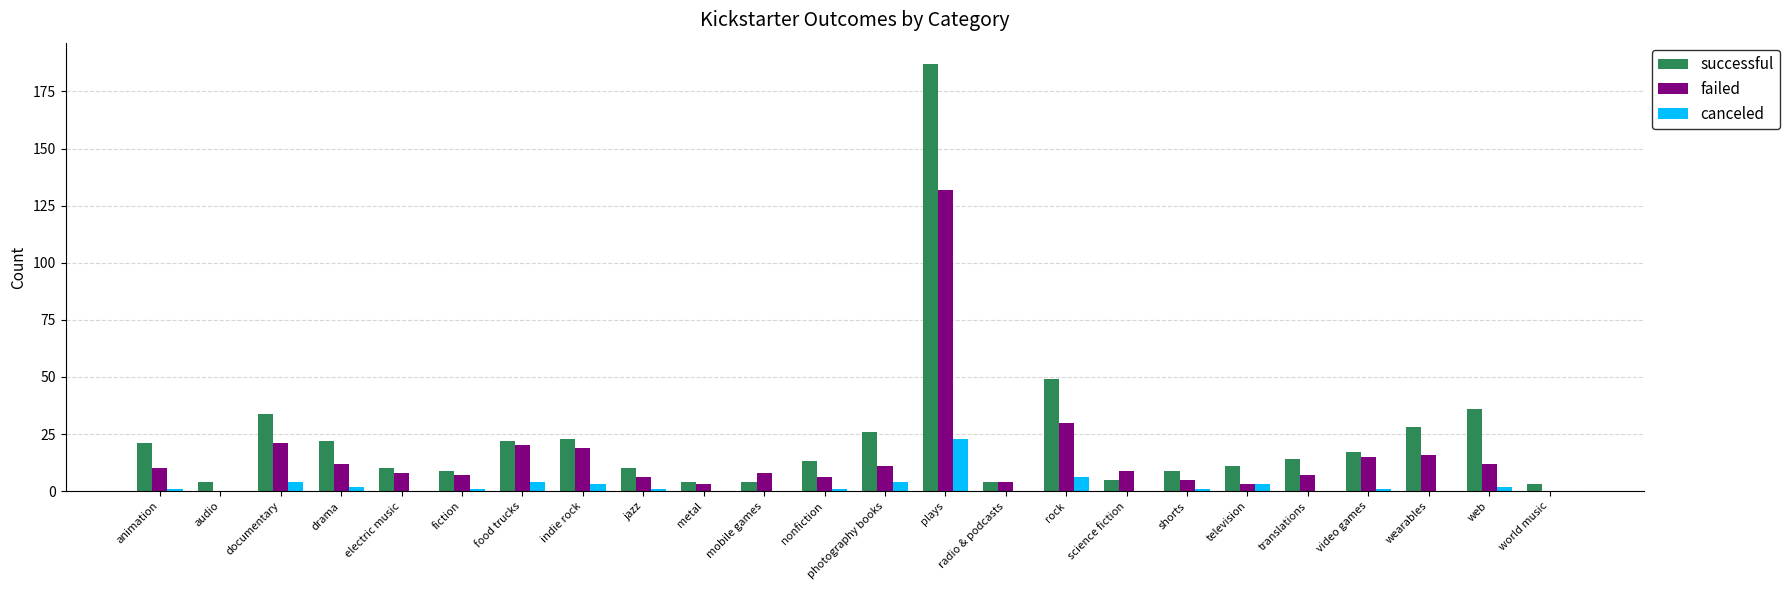

Which series has the largest range (max minus min)?

successful